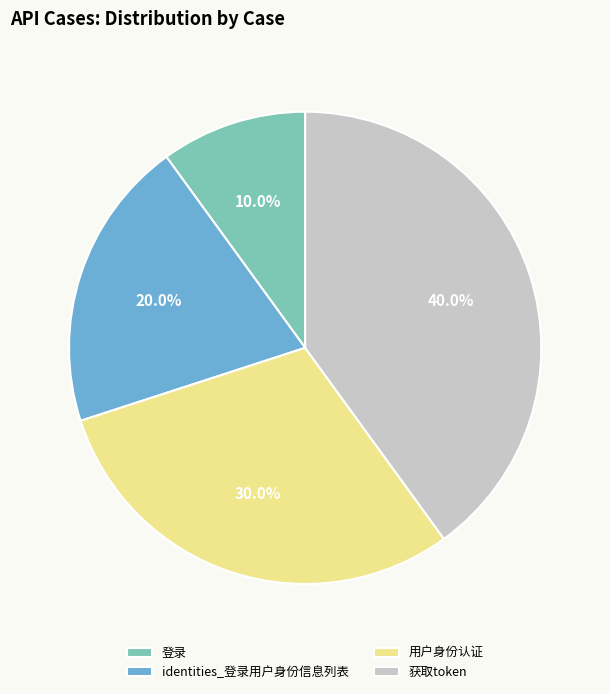

To the nearest percent, what portion does 获取token represent?

40%